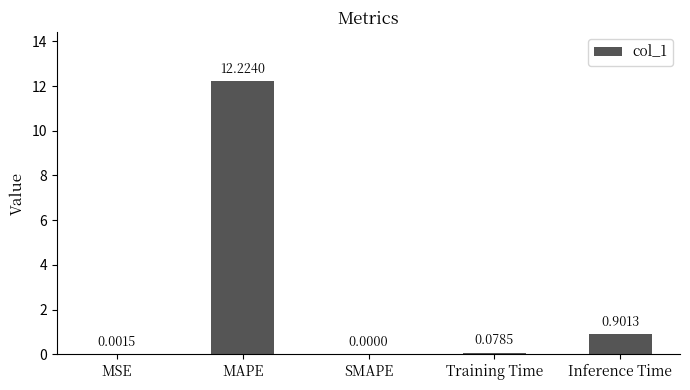

What value does the data have at MAPE?

12.2